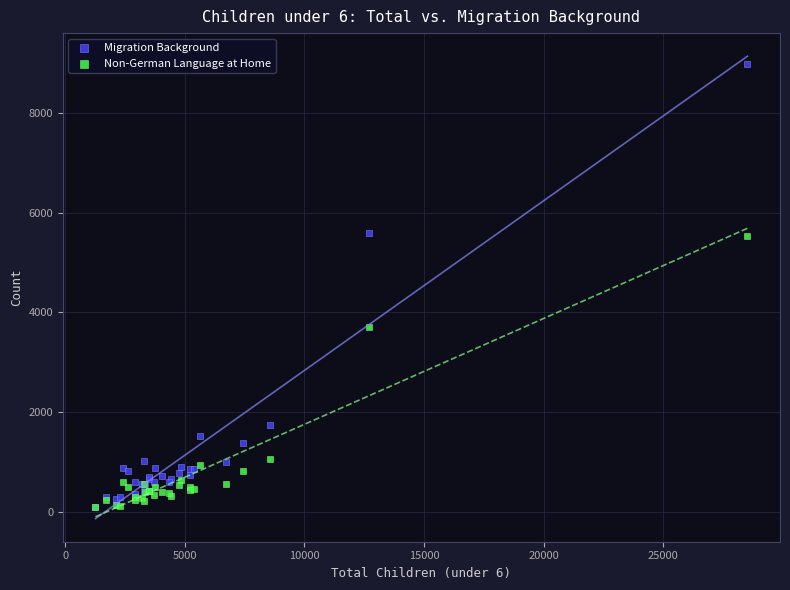

Across all series, what Y value is closest to 4539?

3694